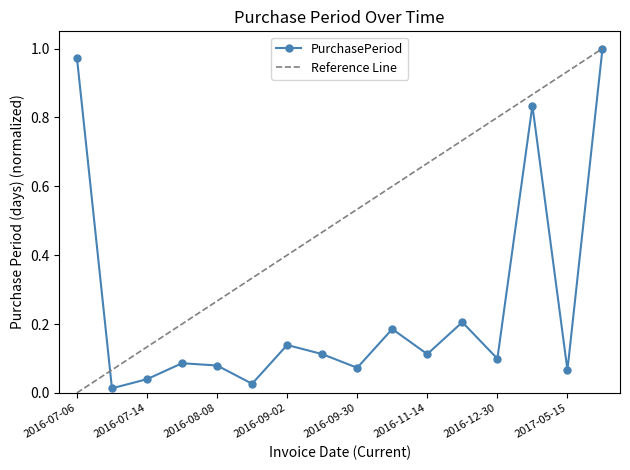

What is the difference between the maximum and second lowest values?

1.0